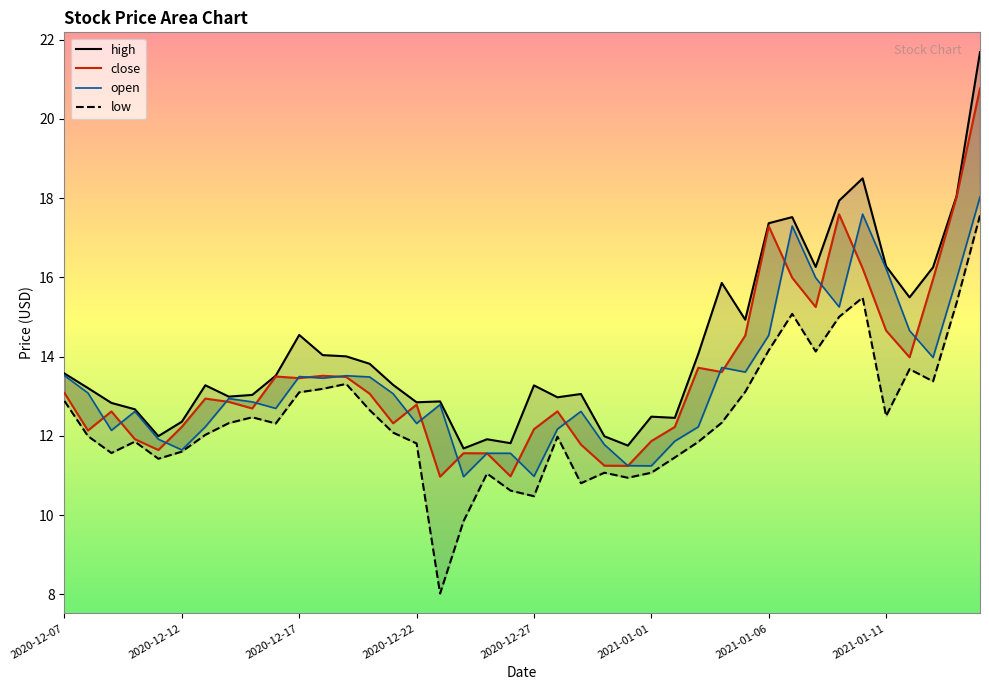

Which series has the largest total across all categories?

high